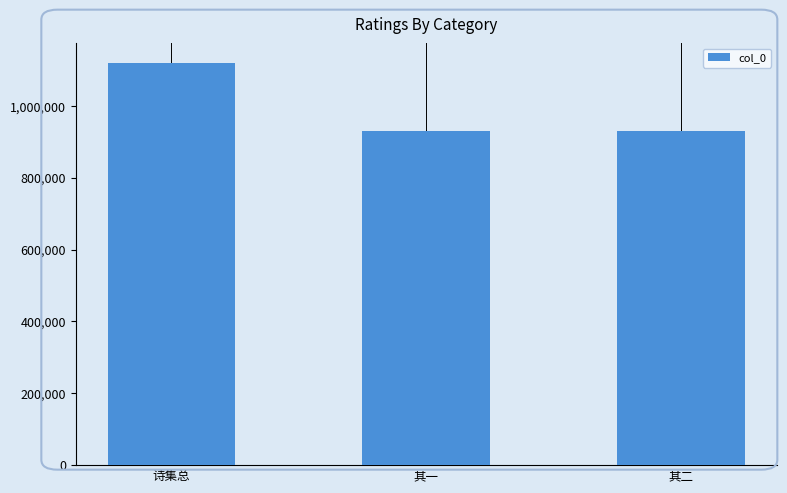

What is the ratio of the value at 其一 to the value at 诗集总?

0.8